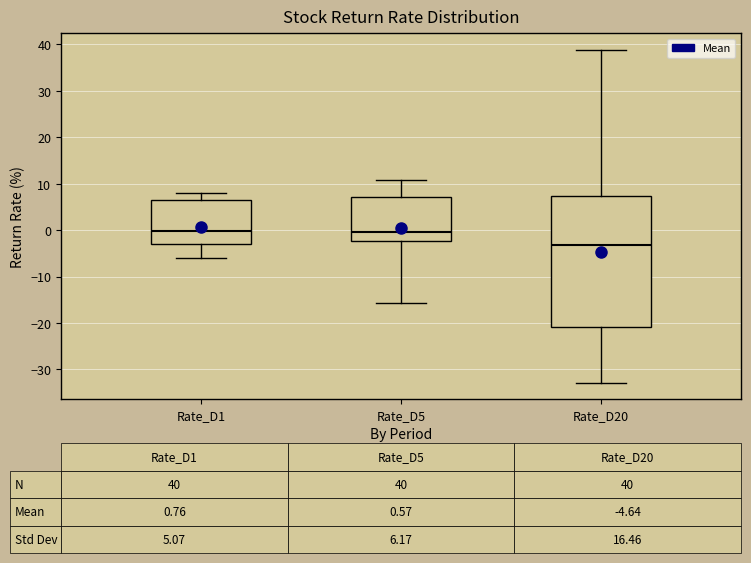

Comparing the boxes themselves (not the whiskers), which one is the tallest?

Rate_D20